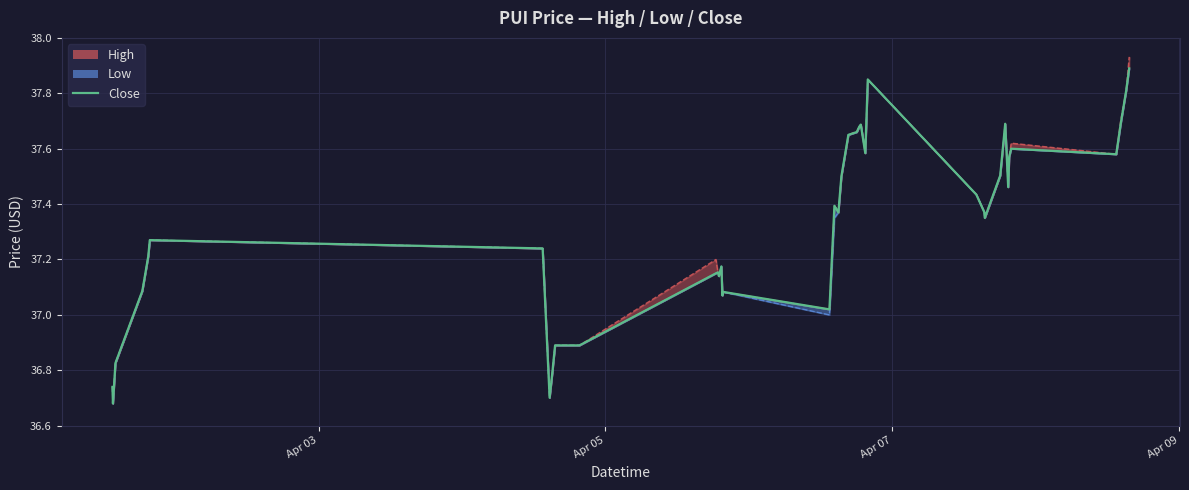

At which category does the data reach its first local valley?

Apr 05